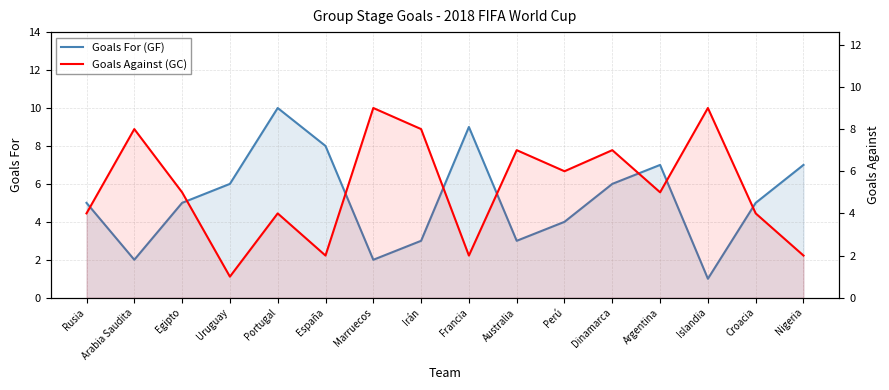

What is the value of the Goals Against (GC) point at the 12th from the left?

7